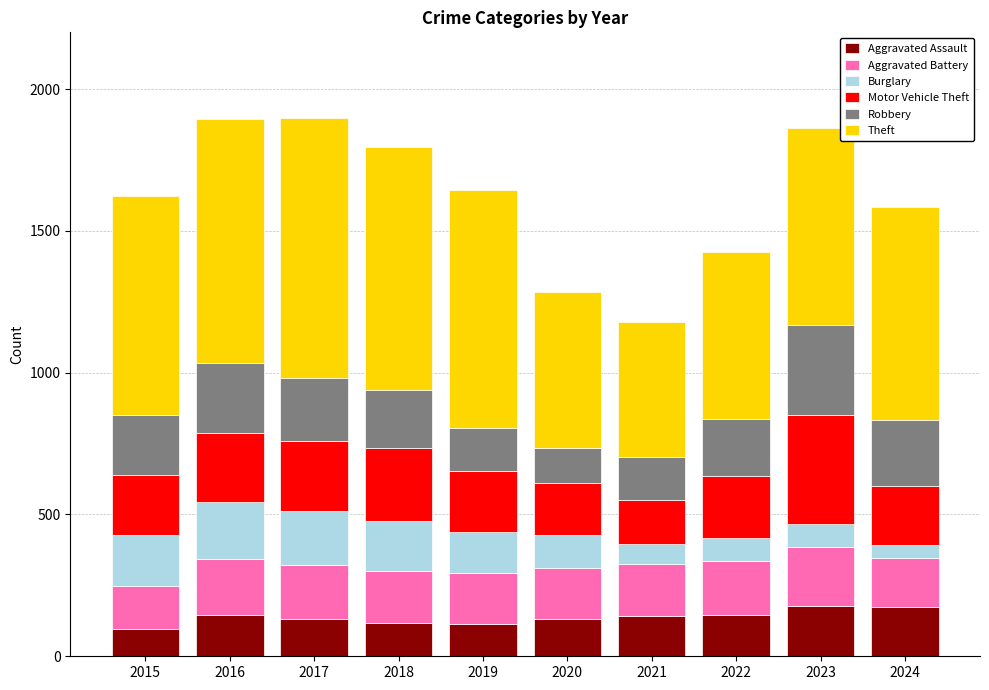

What is the total value across all series at 2018?

1794